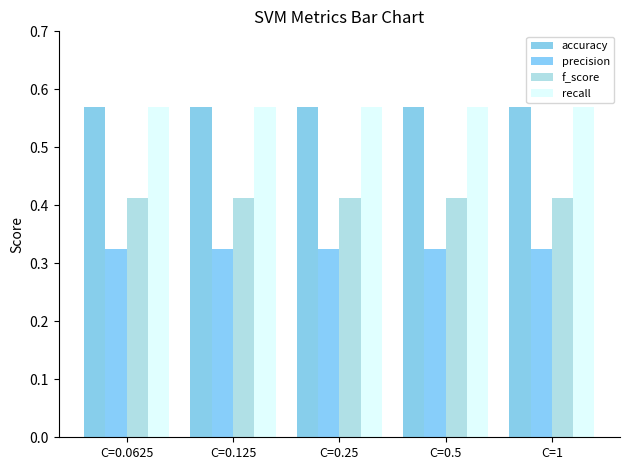

Reading left to right, list all the values displayed in this chart.

accuracy: 0.6	0.6	0.6	0.6	0.6
precision: 0.3	0.3	0.3	0.3	0.3
f_score: 0.4	0.4	0.4	0.4	0.4
recall: 0.6	0.6	0.6	0.6	0.6